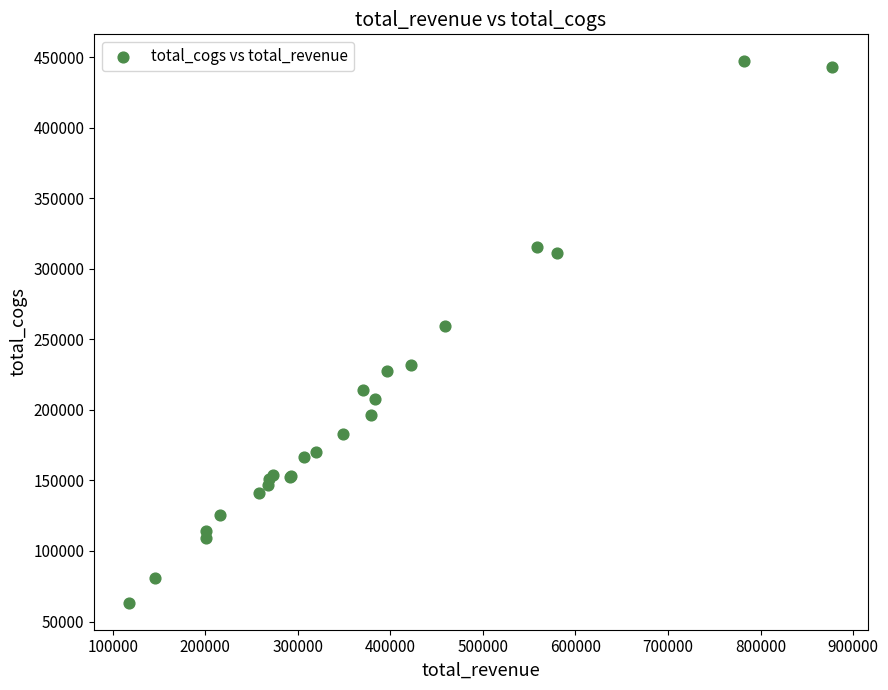

What Y value in the scatter plot is closest to 255150?

259385.0